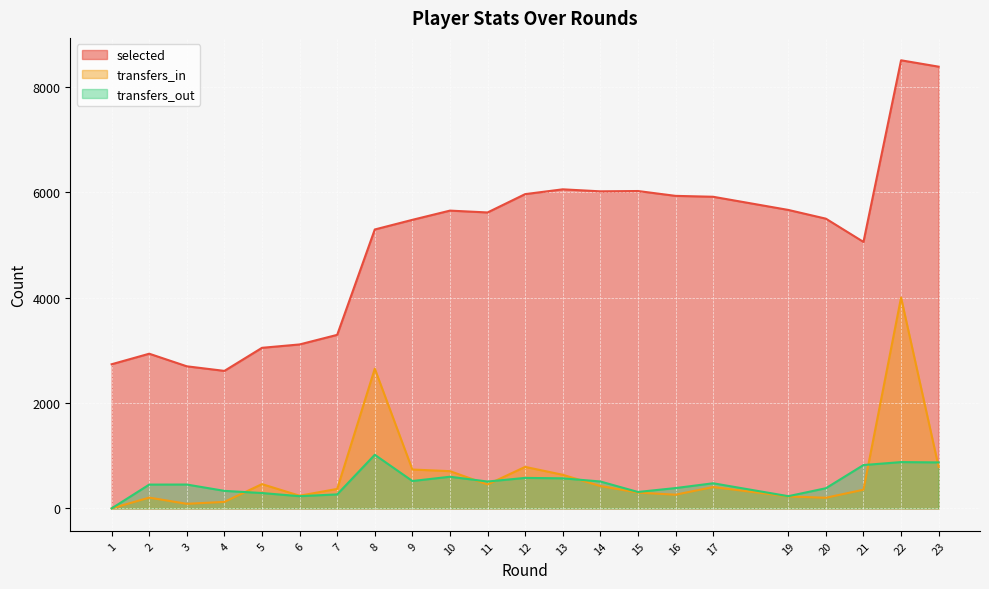

List the labels in order of selected value, largest first.

22, 23, 13, 15, 14, 12, 16, 17, 19, 10, 11, 20, 9, 8, 21, 7, 6, 5, 2, 1, 3, 4